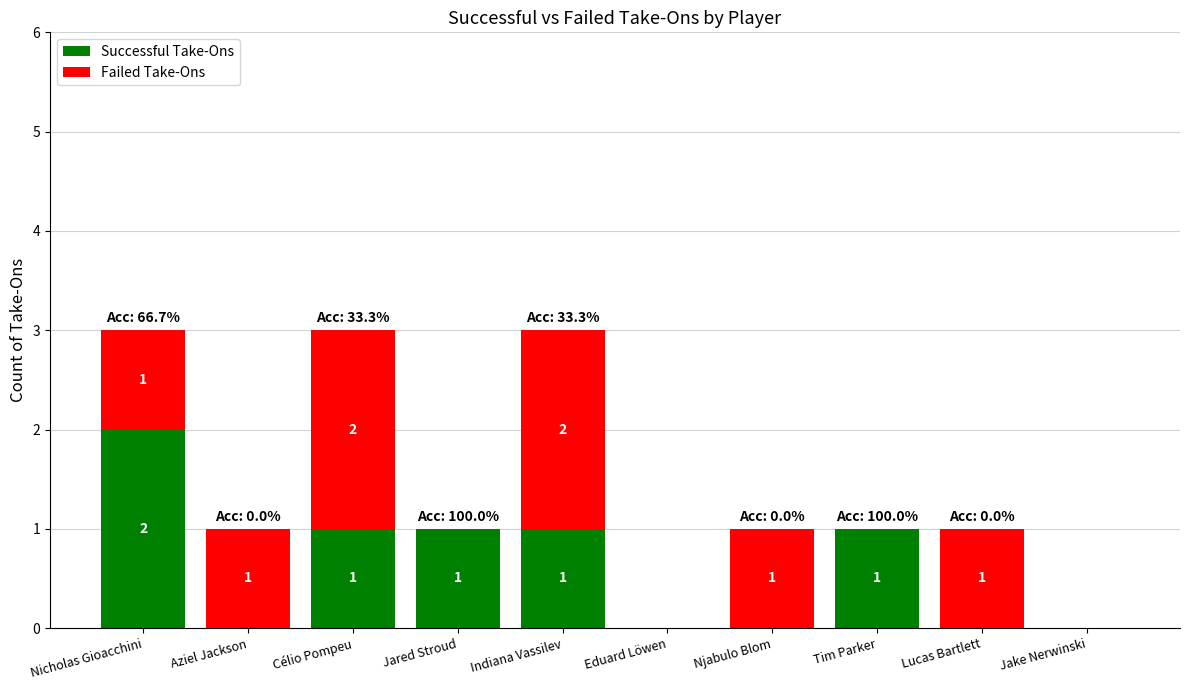

At which label does Successful Take-Ons first exceed 1?

Nicholas Gioacchini